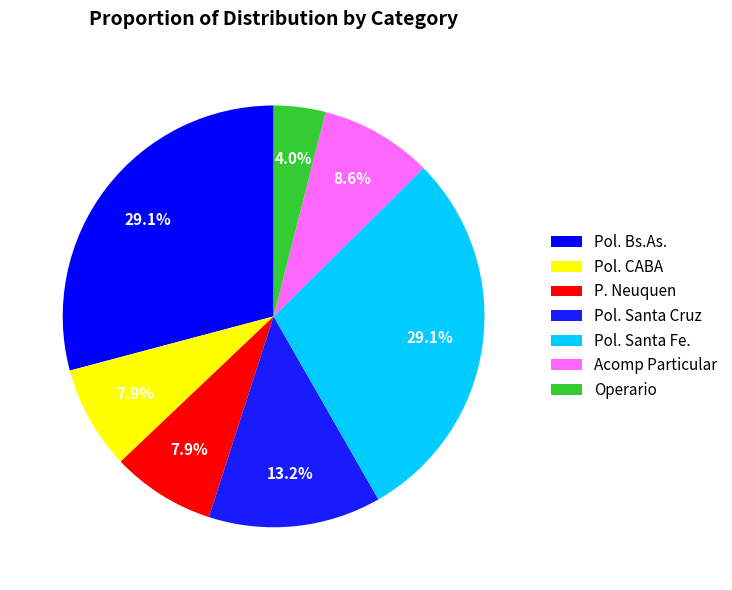

How many segments does this pie chart have?

7